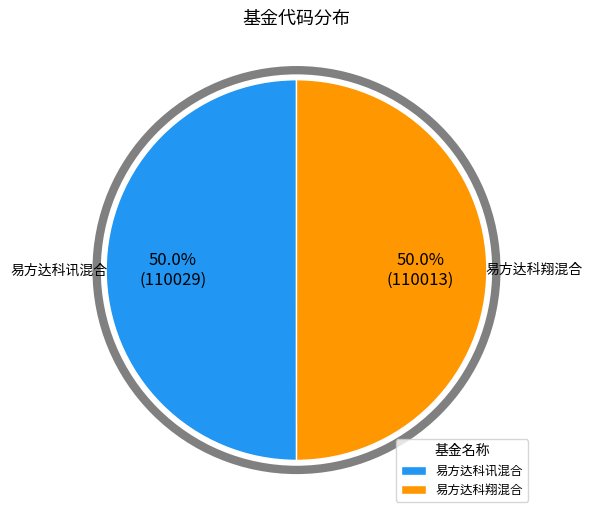

To the nearest percent, what portion does 易方达科翔混合 represent?

50%